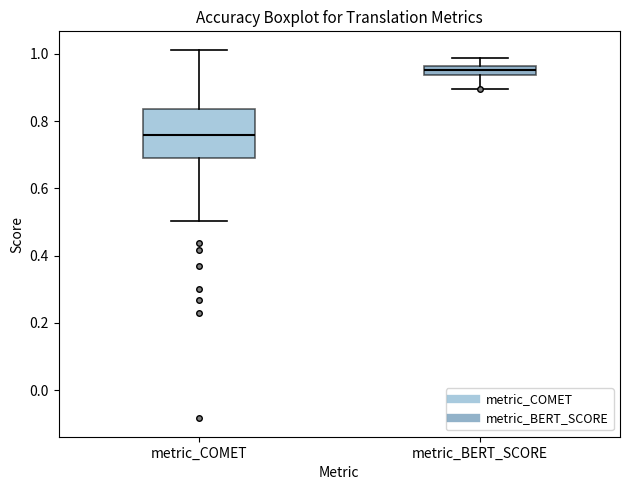

Comparing the boxes themselves (not the whiskers), which one is the tallest?

metric_COMET